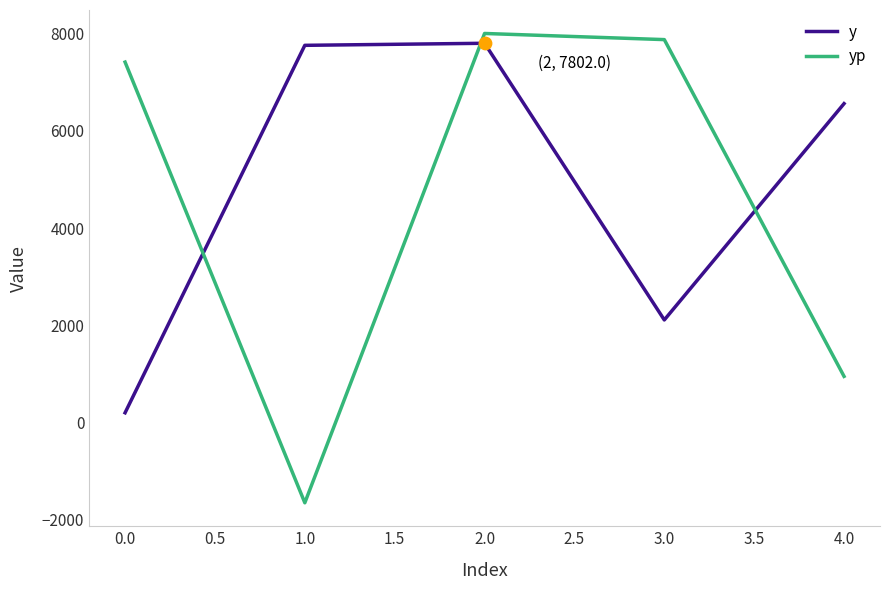

Between 0.0 and 3.0, which series saw the biggest shift?

y